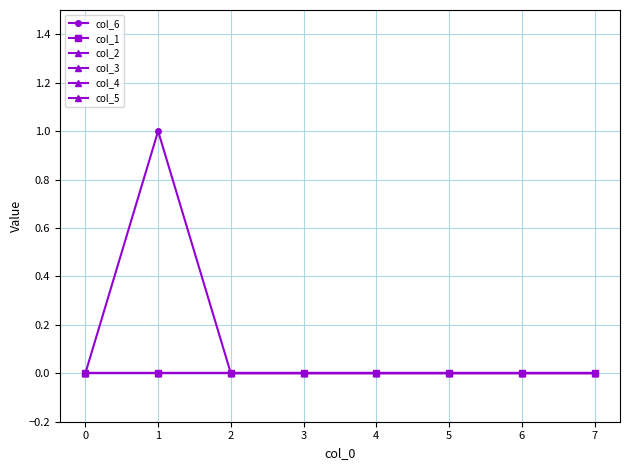

Does the chart have visible grid lines?

Yes